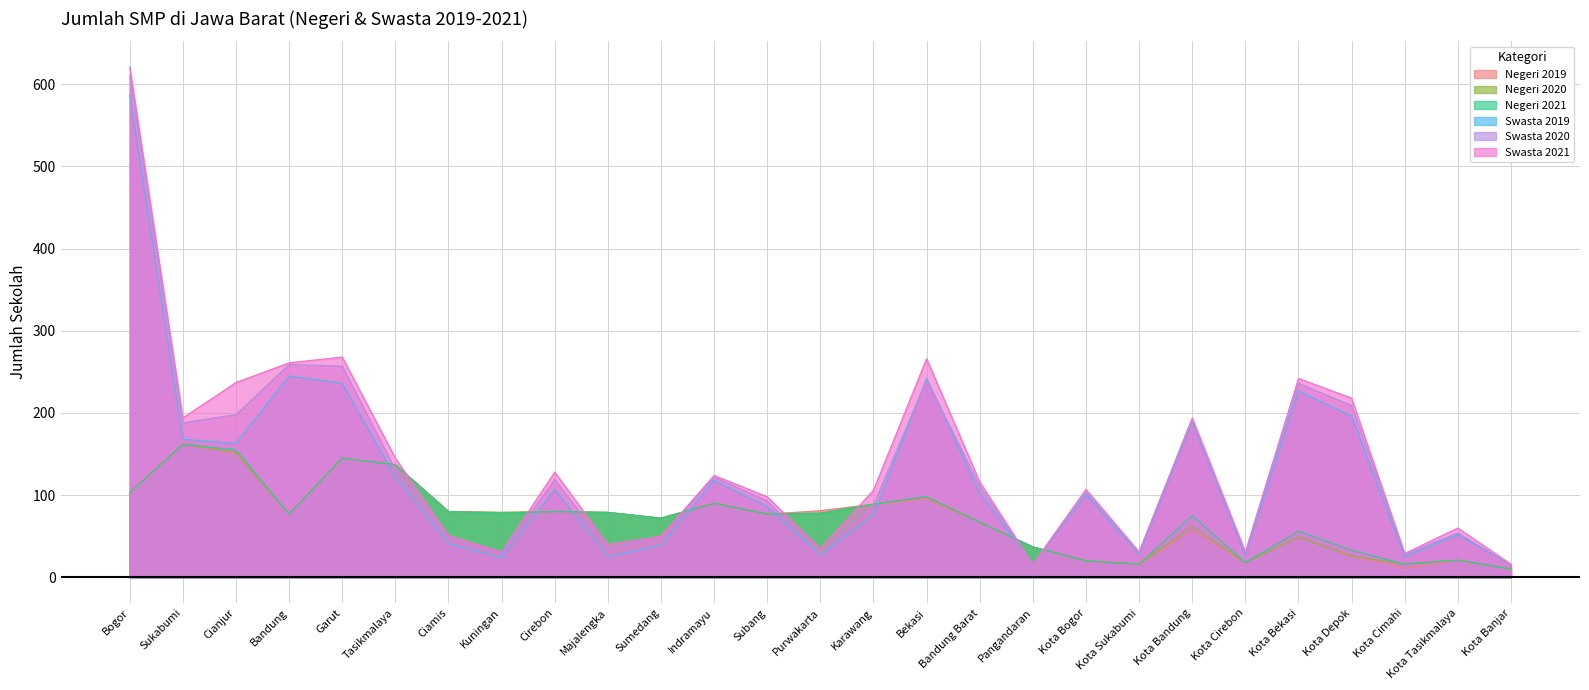

Reading left to right, transcribe all the data shown in this chart.

Negeri 2019: 103	162	151	77	145	137	80	79	80	79	72	90	77	81	89	95	67	37	20	16	57	18	49	26	11	21	10
Negeri 2020: 103	162	152	77	145	137	80	79	80	79	72	90	77	78	89	98	67	37	20	16	62	18	49	26	16	21	10
Negeri 2021: 103	162	155	77	145	137	80	78	80	79	72	90	77	78	89	98	67	37	20	16	75	18	56	33	16	21	10
Swasta 2019: 587	168	163	245	236	122	41	24	107	25	39	118	86	27	76	242	103	16	101	28	189	26	227	196	25	52	15
Swasta 2020: 610	188	198	259	257	131	48	29	119	35	50	122	93	28	88	240	111	15	104	30	191	28	236	209	28	54	15
Swasta 2021: 621	194	237	261	268	145	51	31	128	40	50	124	98	35	106	266	116	16	107	31	194	31	242	218	29	60	16